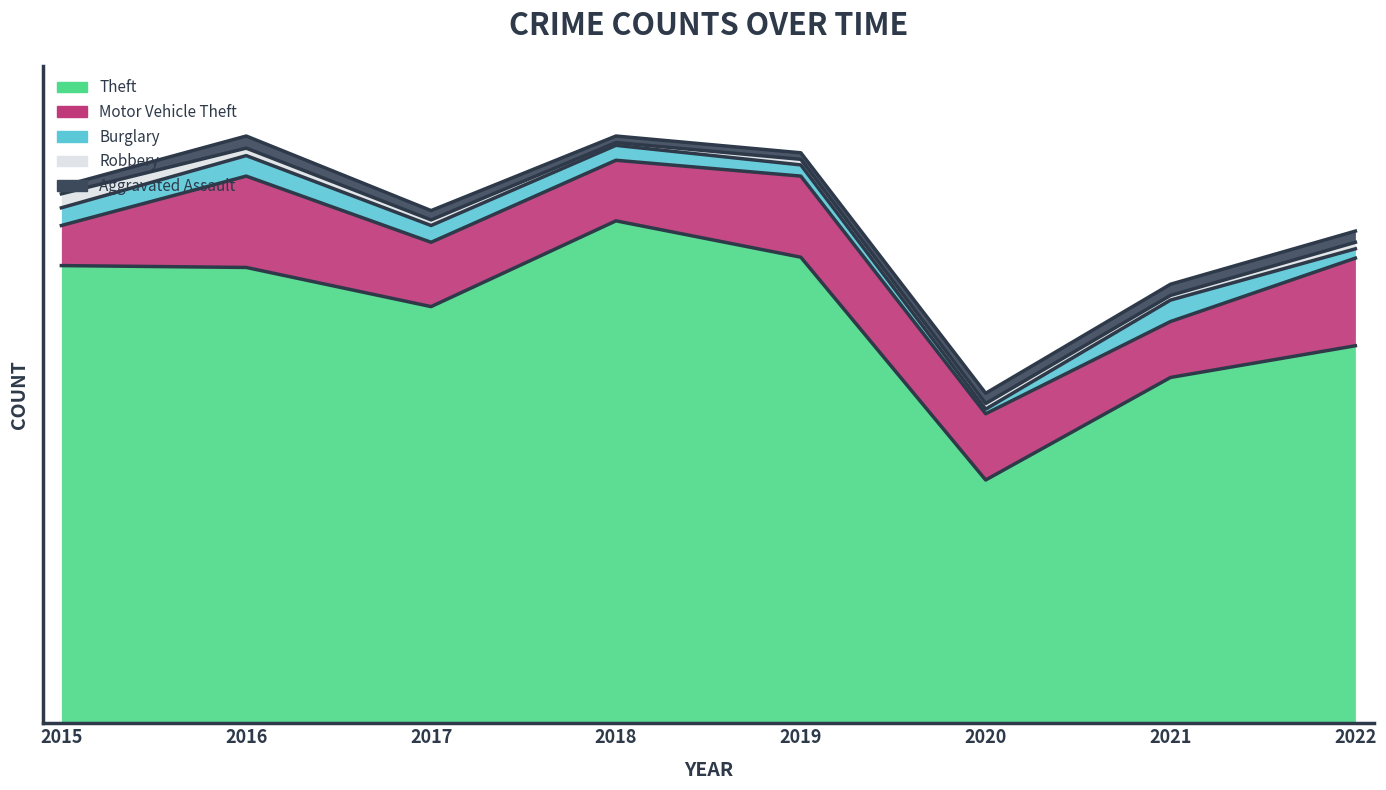

List the labels in order of Motor Vehicle Theft value, largest first.

2016, 2022, 2019, 2020, 2017, 2018, 2021, 2015